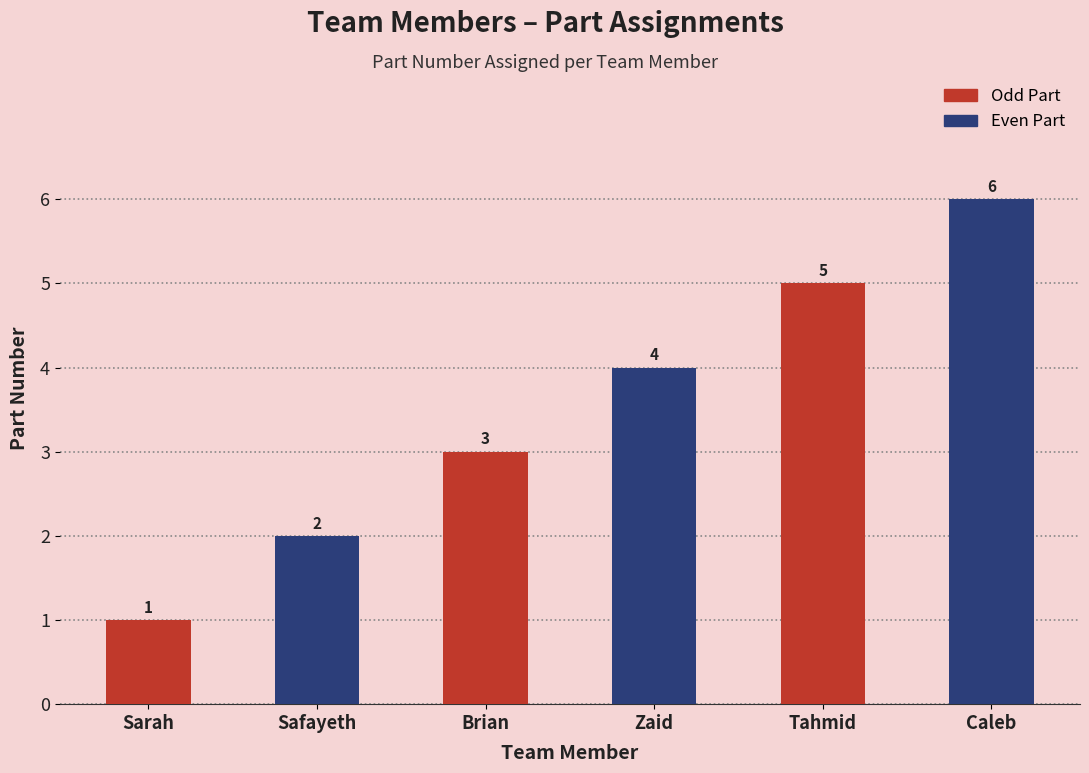

What is the approximate value at Safayeth?

2